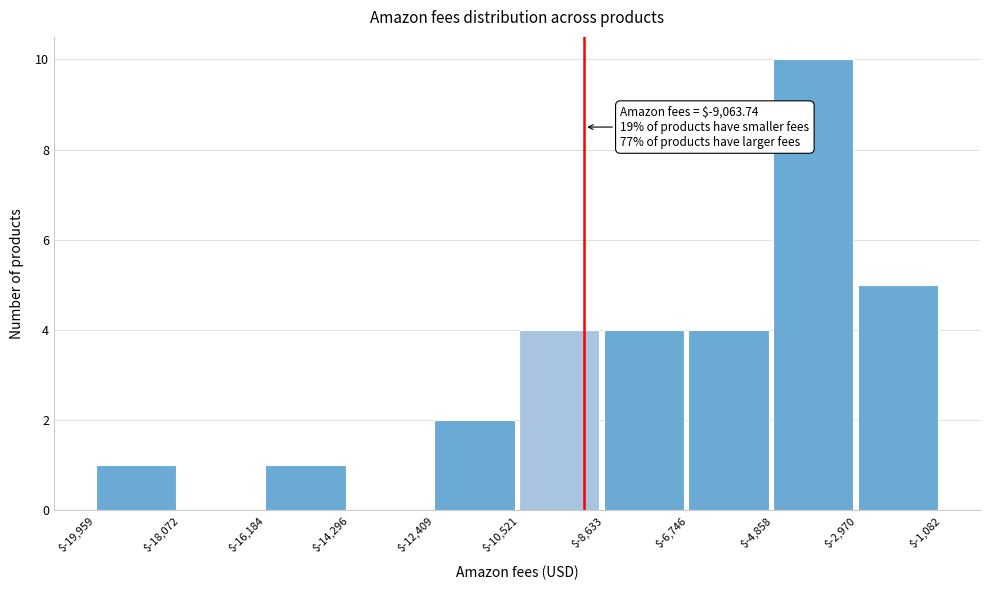

Which range on the x-axis has the tallest bar?

$-4,858 to $-2,970